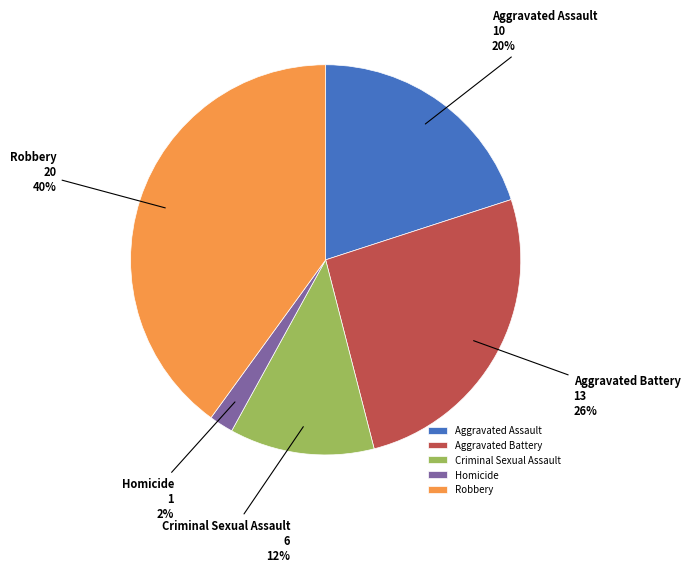

True or false: Aggravated Assault accounts for 20% of the total.

True